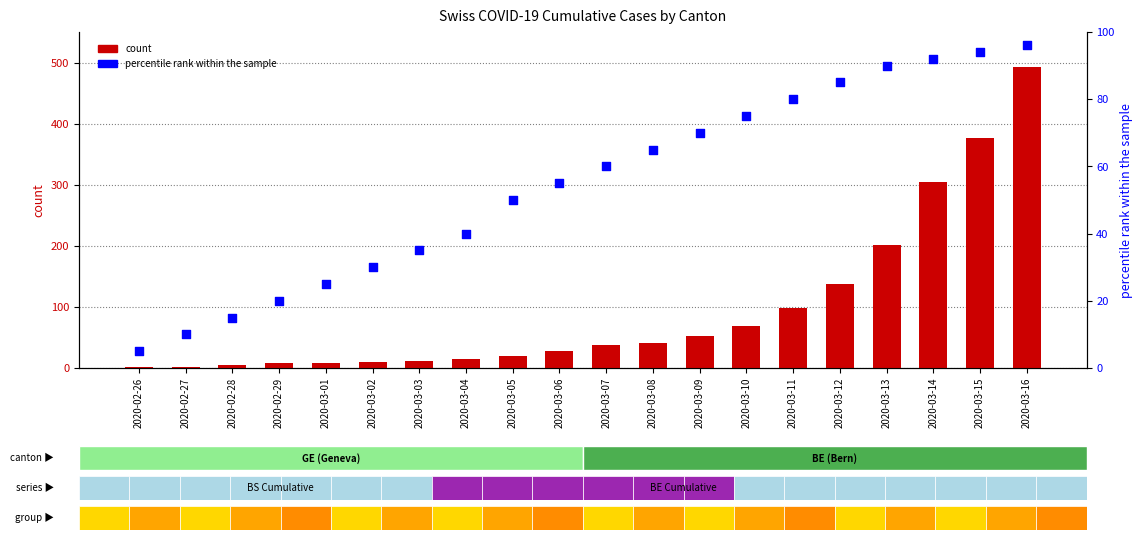

Is the value of count at 2020-03-16 greater than the value of percentile rank within the sample at 2020-02-29?

Yes